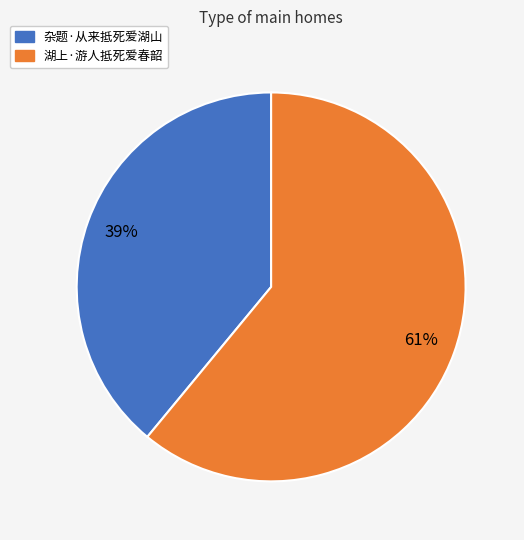

How many slices are in this pie chart?

2